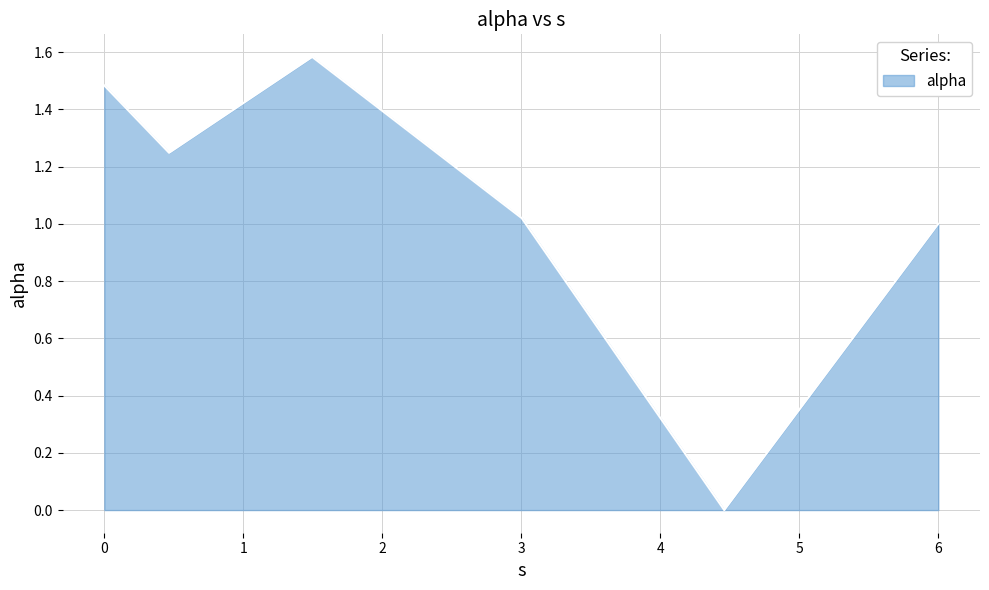

Does the chart have visible grid lines?

Yes